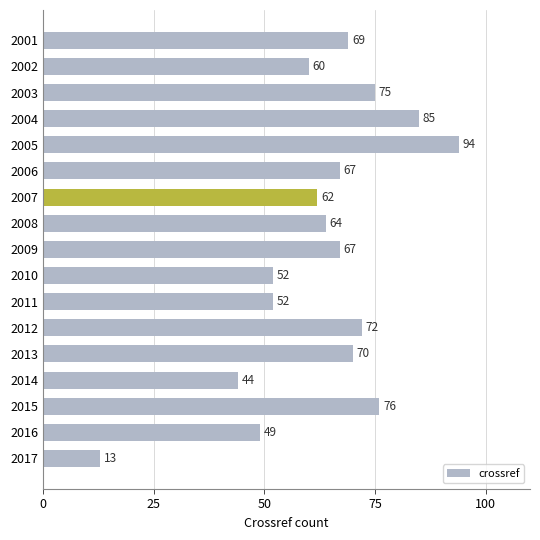

What is the approximate value at 2017?

13